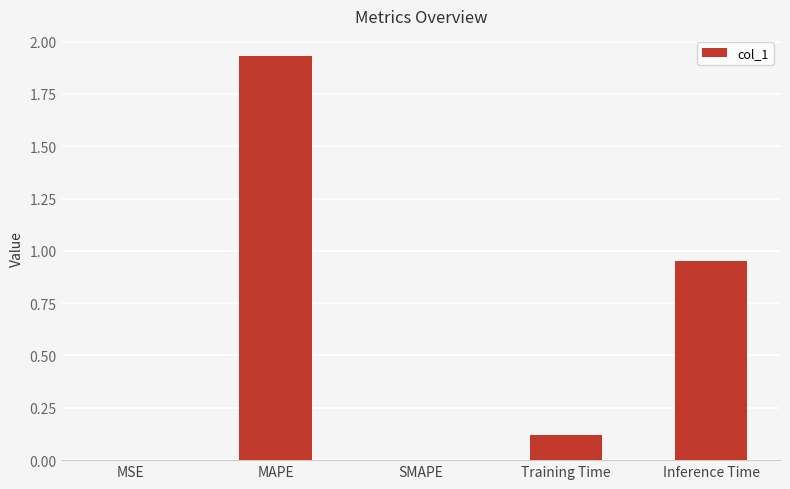

The value at Training Time is 0.0. True or false?

False